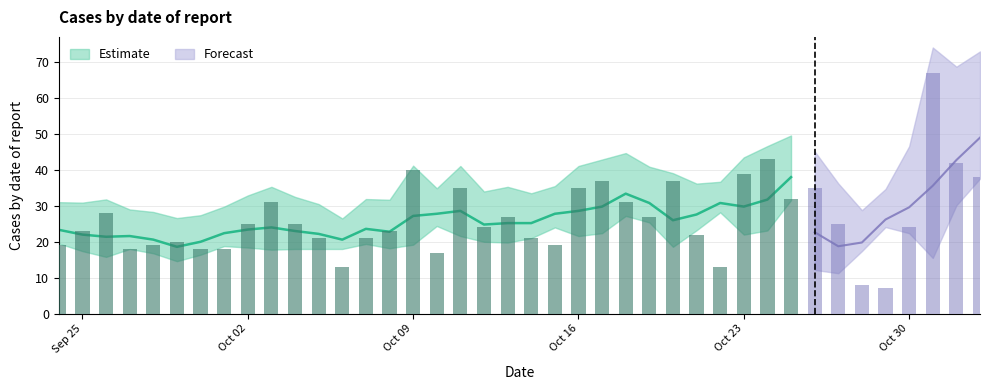

At which label is the value closest to 37?

2023-10-17